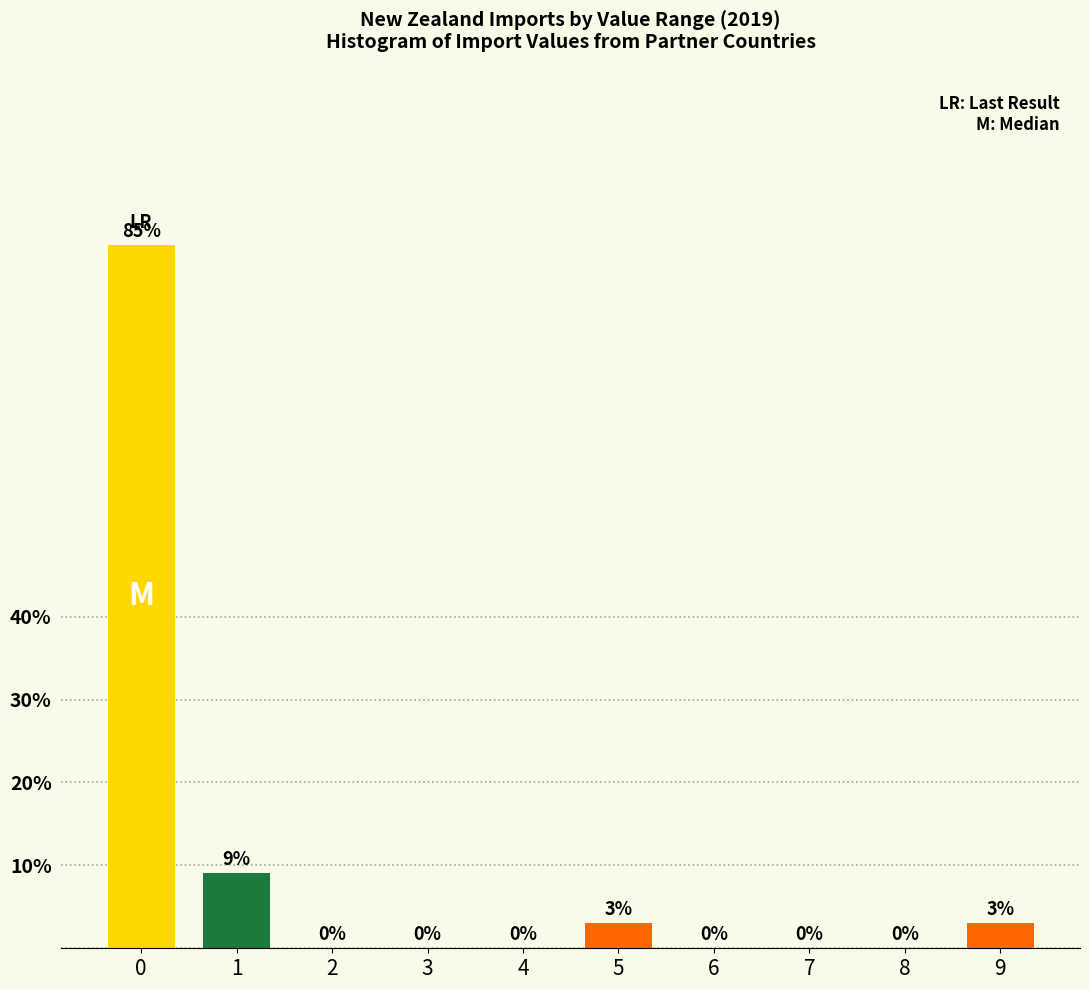

What is the greatest value displayed?

84.8